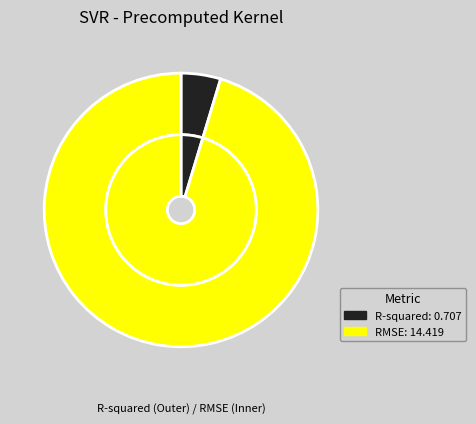

What percentage do RMSE and R-squared together represent?

100.0%